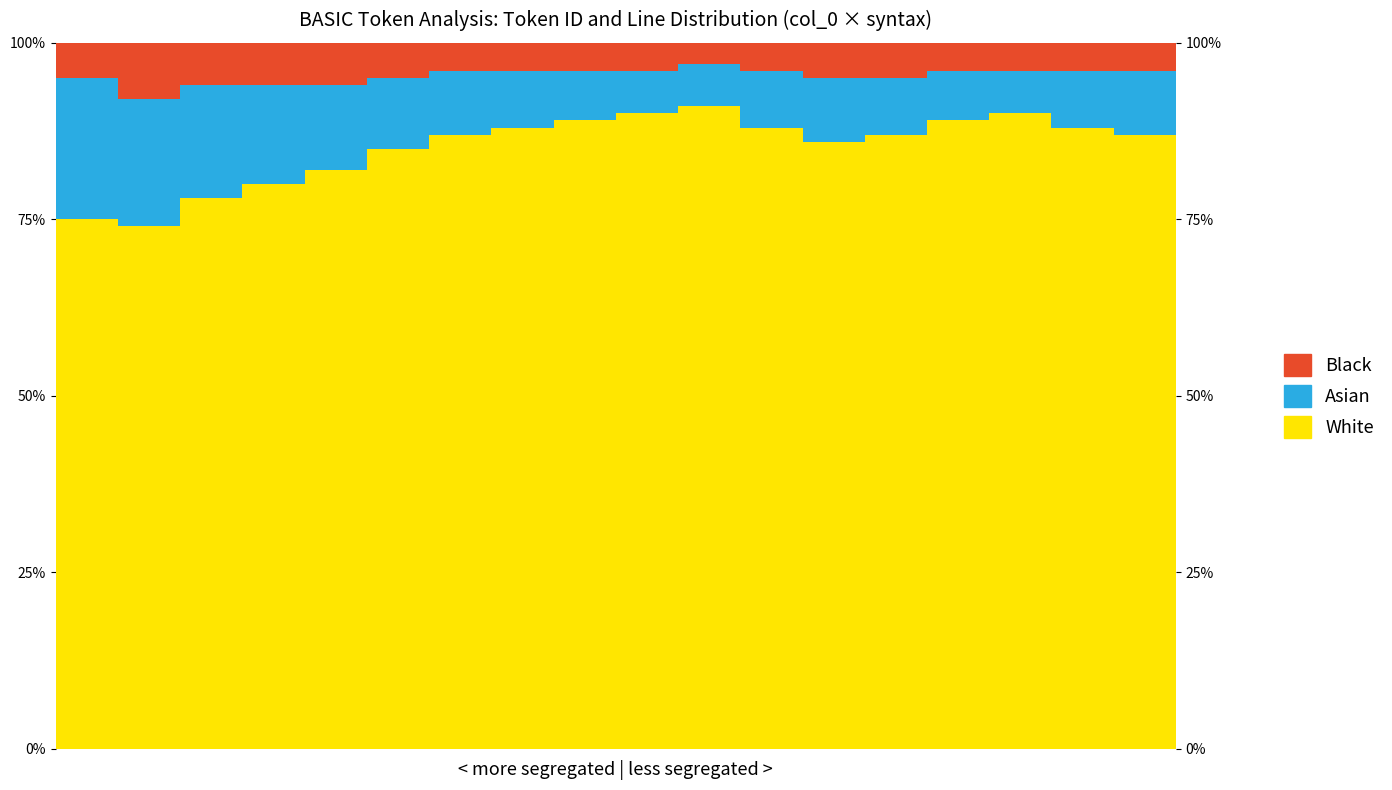

Reading right to left, transcribe all the data shown in this chart.

White: 87	88	90	89	87	86	88	91	90	89	88	87	85	82	80	78	74	75
Asian: 9	8	6	7	8	9	8	6	6	7	8	9	10	12	14	16	18	20
Black: 4	4	4	4	5	5	4	3	4	4	4	4	5	6	6	6	8	5